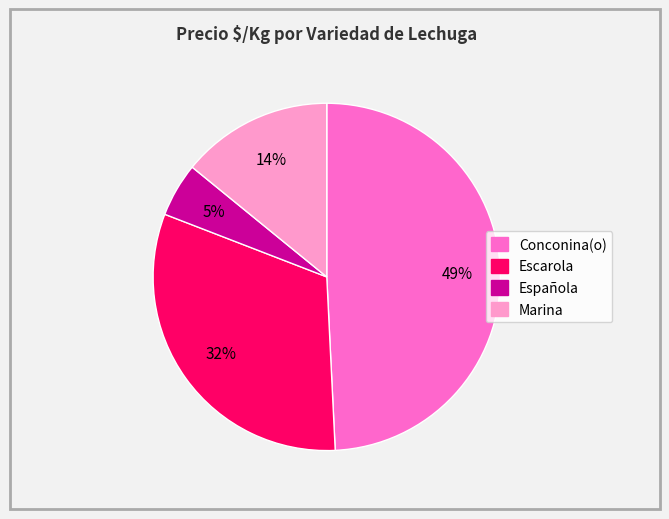

Is there a majority slice in this chart?

No